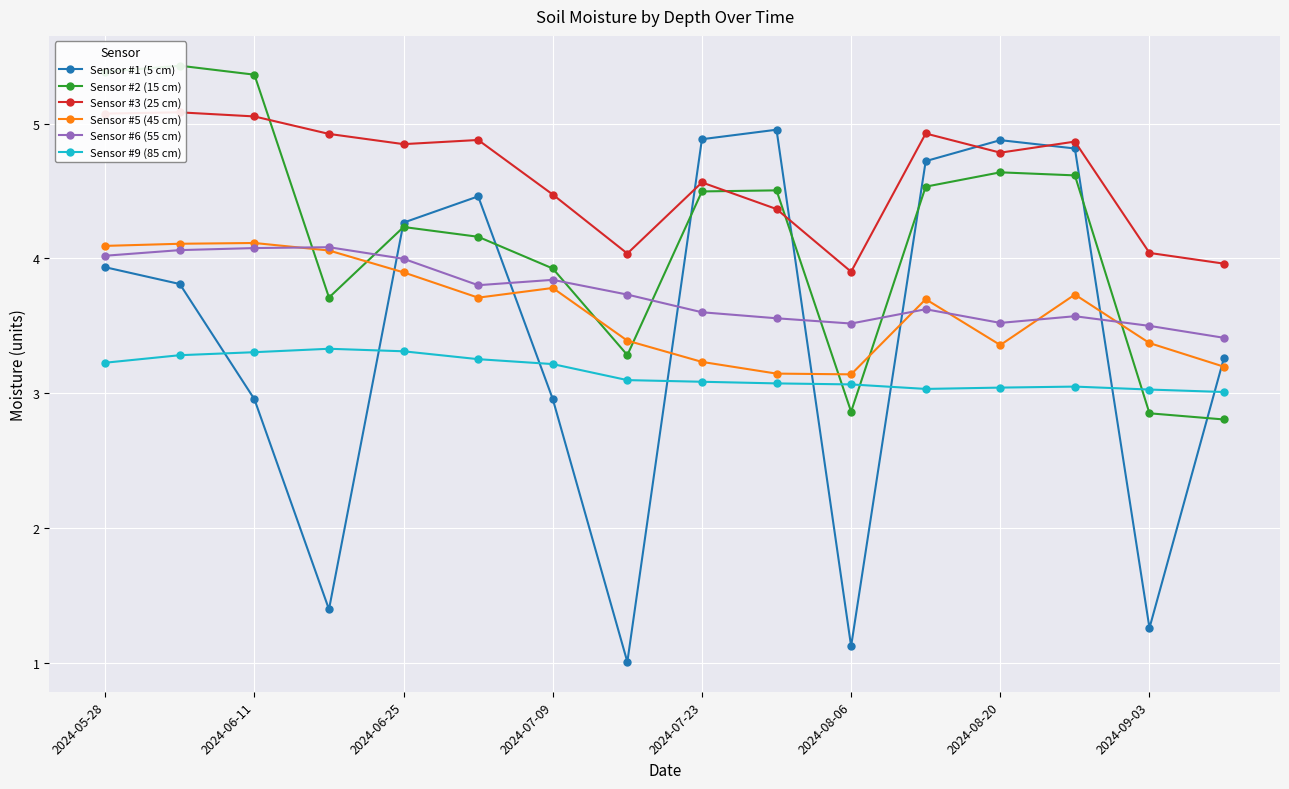

What are all the series names shown in the legend?

Sensor #1 (5 cm), Sensor #2 (15 cm), Sensor #3 (25 cm), Sensor #5 (45 cm), Sensor #6 (55 cm), Sensor #9 (85 cm)